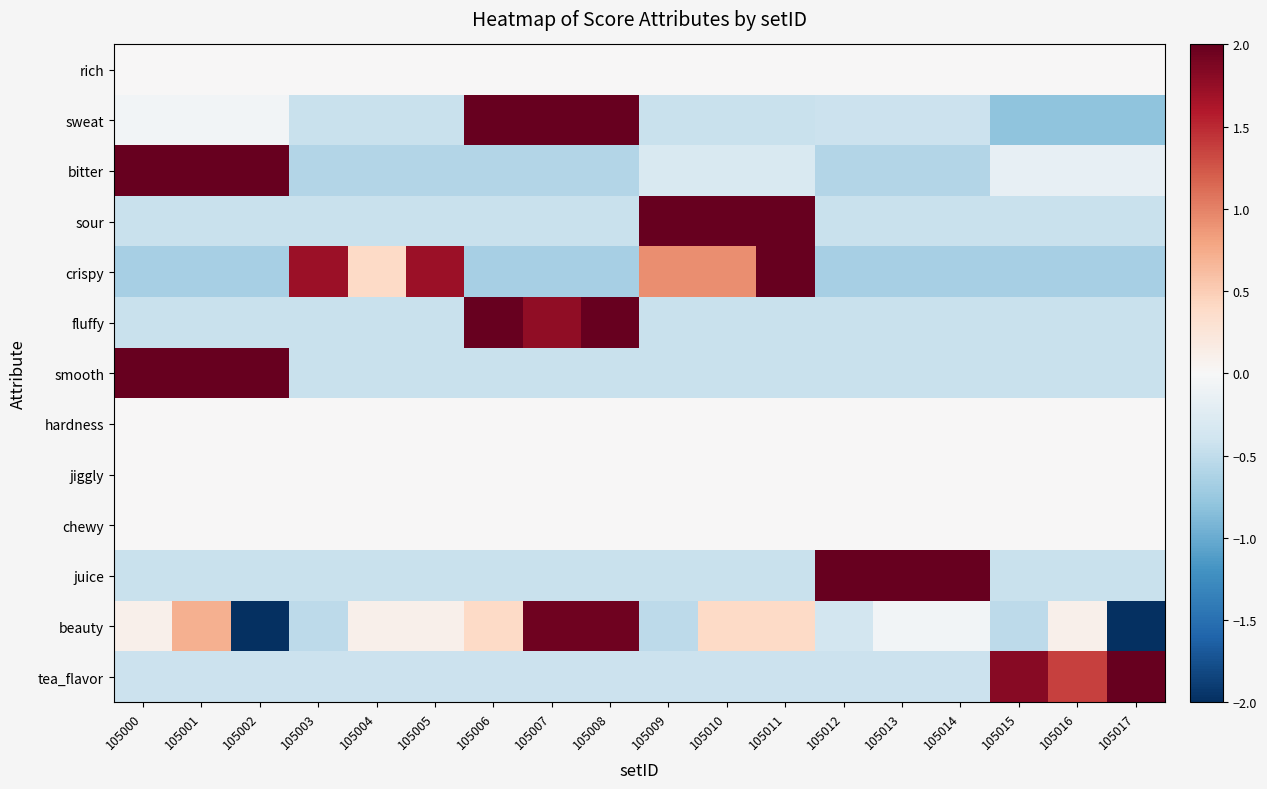

Rank the series by their maximum value, from highest to lowest.

tea_flavor, fluffy, crispy, sour, smooth, juice, bitter, sweat, beauty, rich, hardness, jiggly, chewy